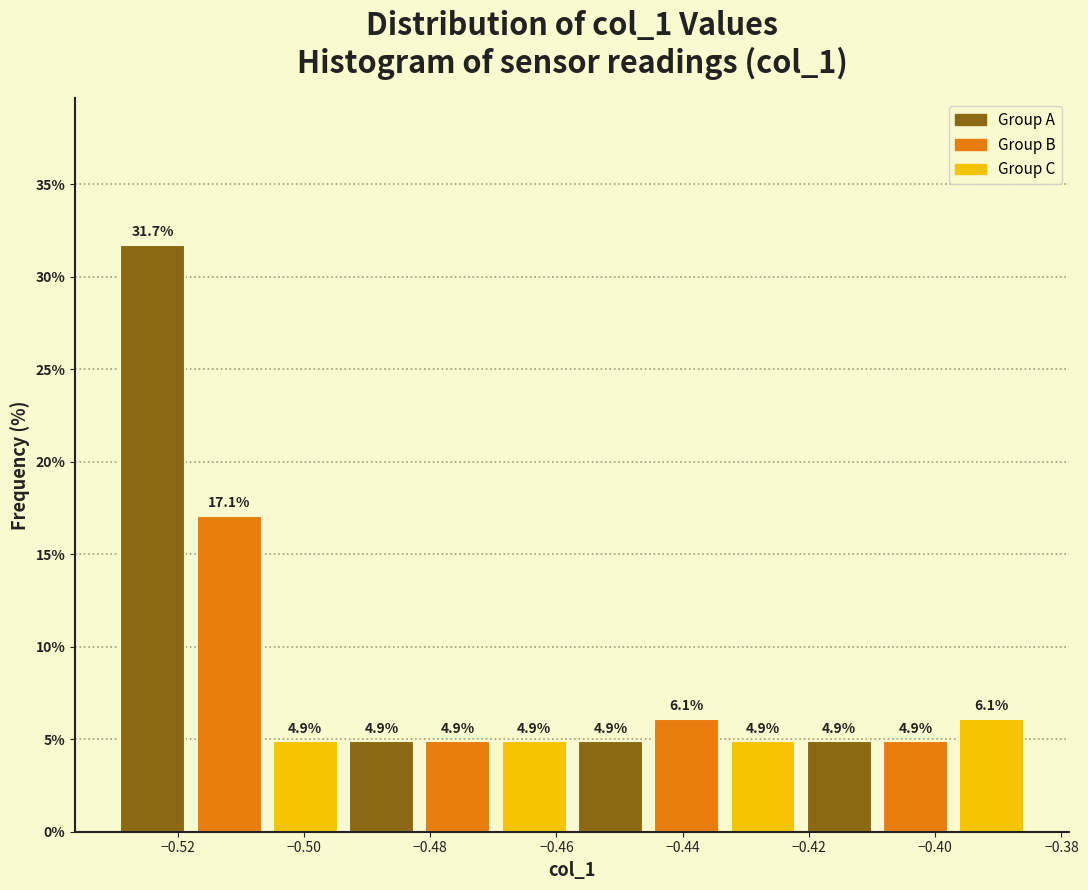

Which range on the x-axis has the tallest bar?

-0.530 to -0.518